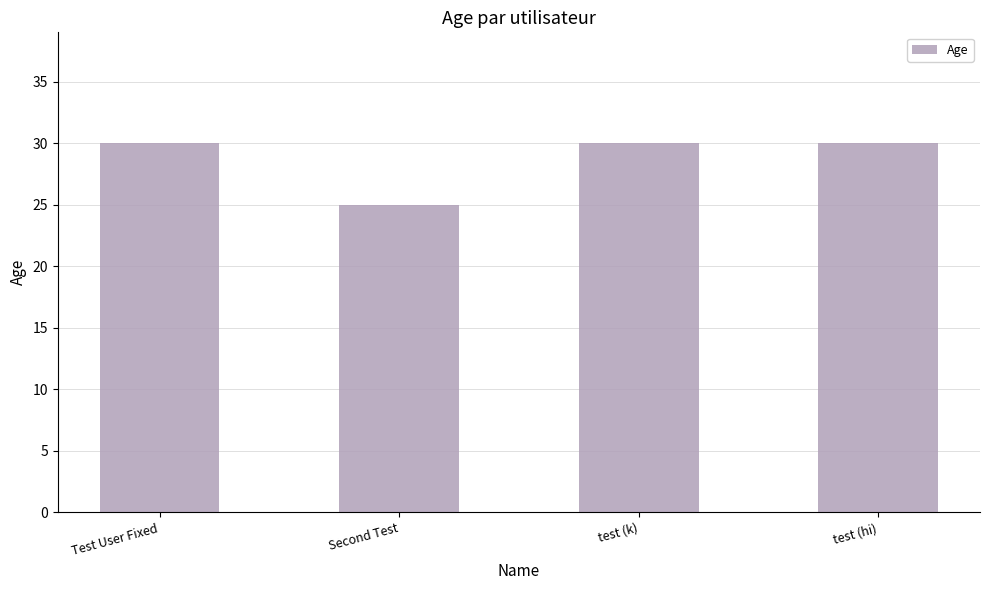

Count the values in the range 30 to 31.

3